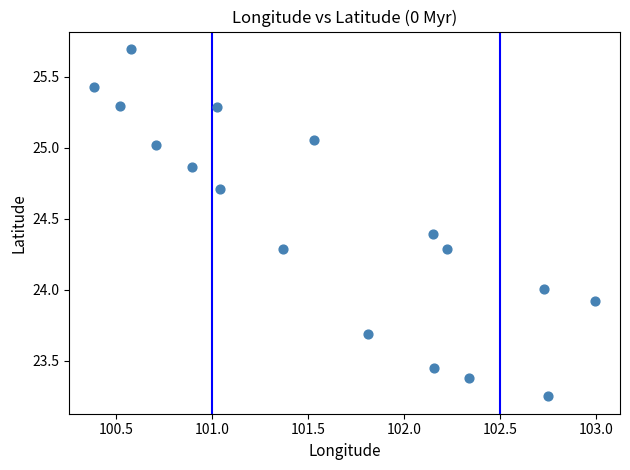

What is the range of Y values (max minus min)?

2.4